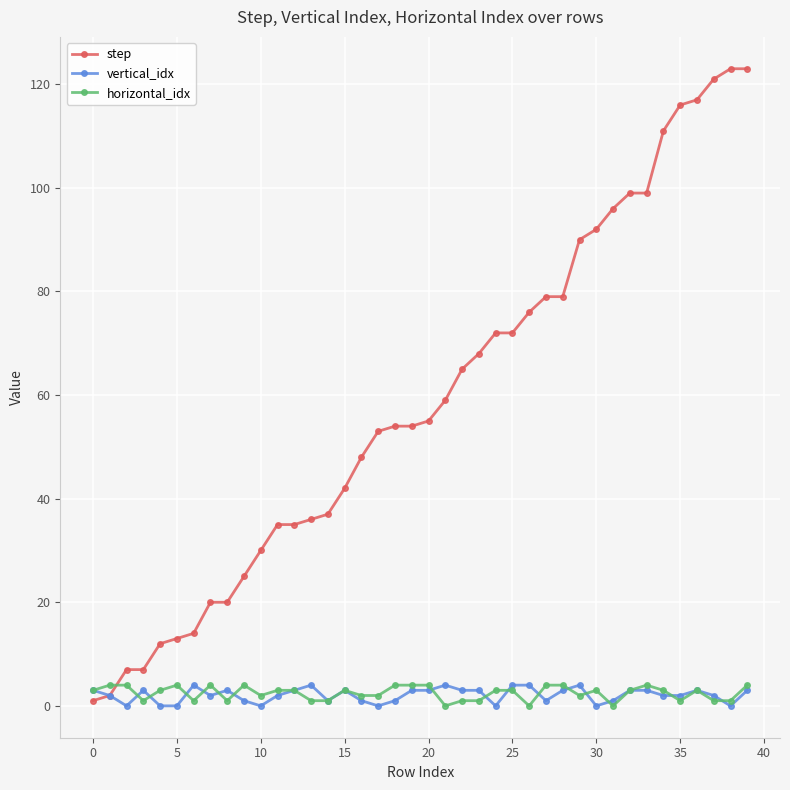

Which series has the largest range (max minus min)?

step